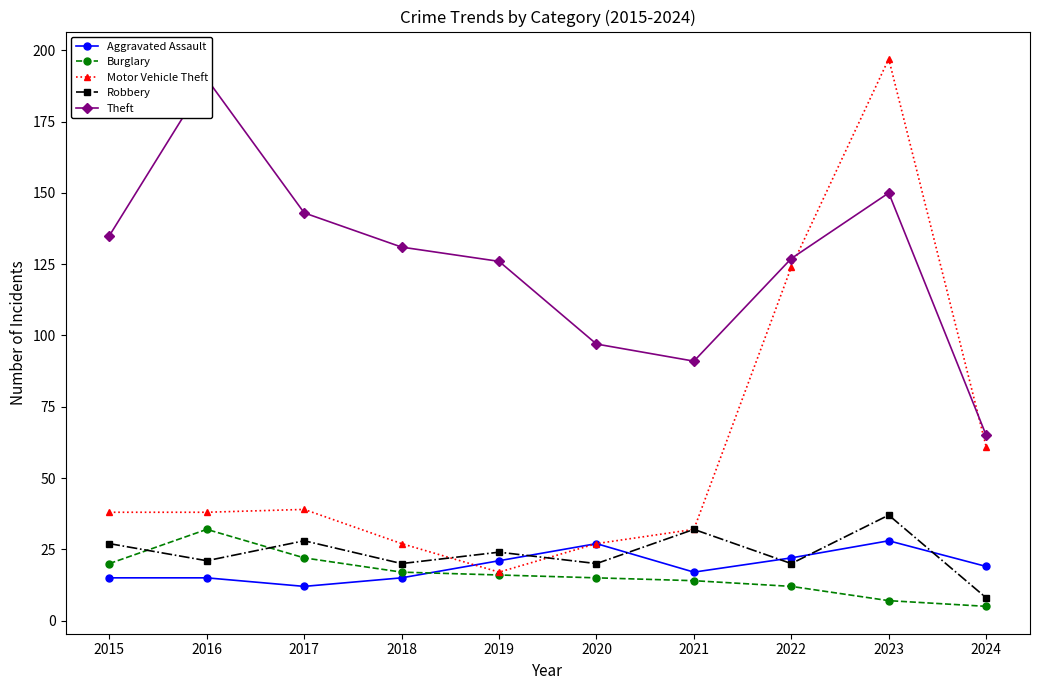

What are all the series names shown in the legend?

Aggravated Assault, Burglary, Motor Vehicle Theft, Robbery, Theft